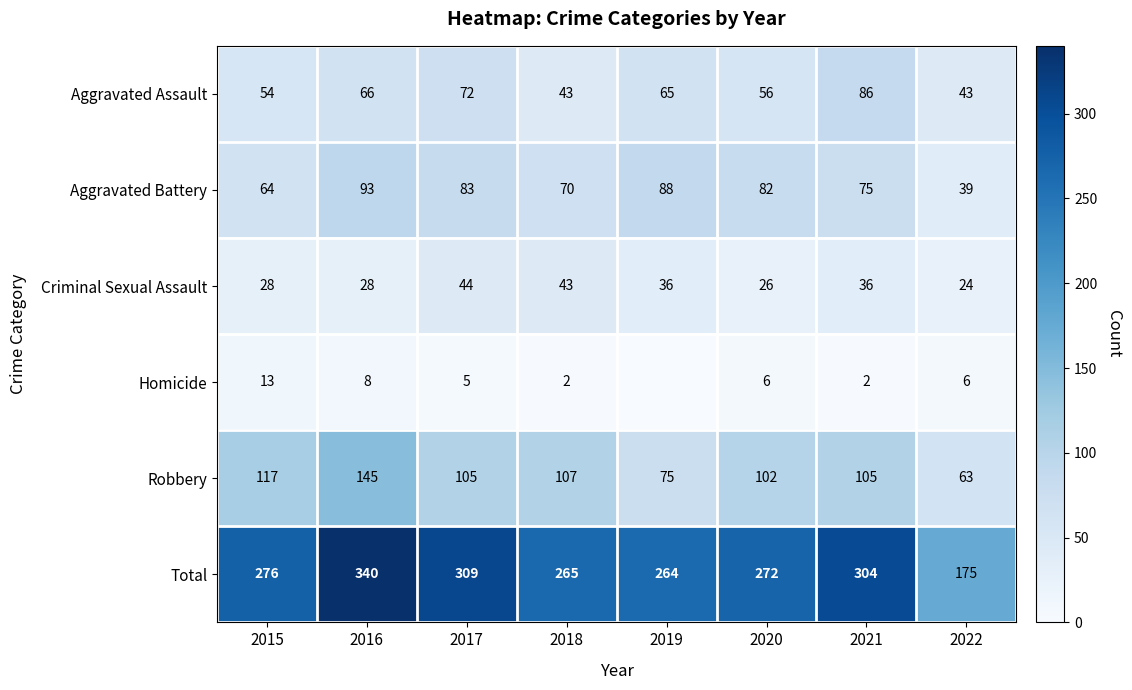

What is the maximum value shown in the chart?

340